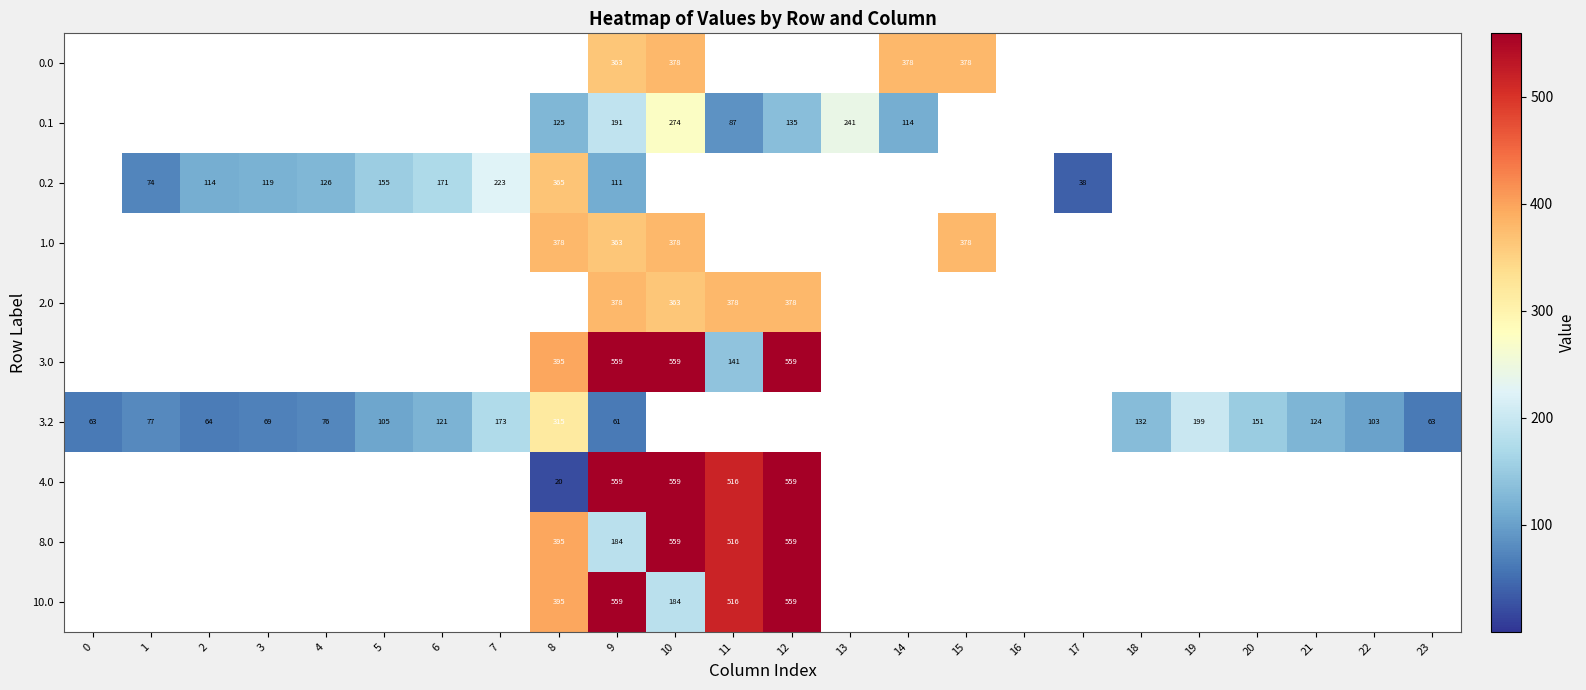

True or false: 3.2 has a value of 151 at 20.

True